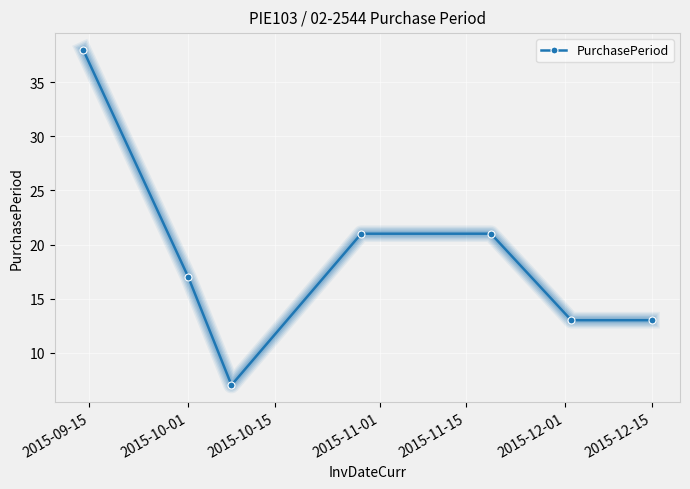

True or false: there are more than 2 points higher than both neighbors.

False